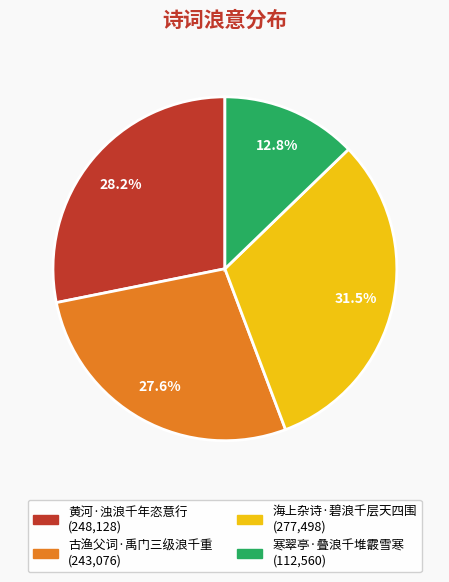

To the nearest percent, what is the difference between the largest and smallest slice percentages?

19%